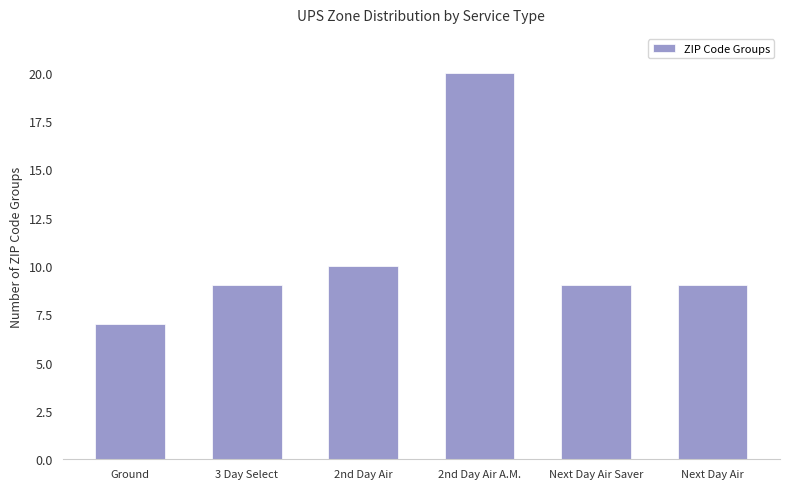

Which category has the lowest value across all series?

Ground